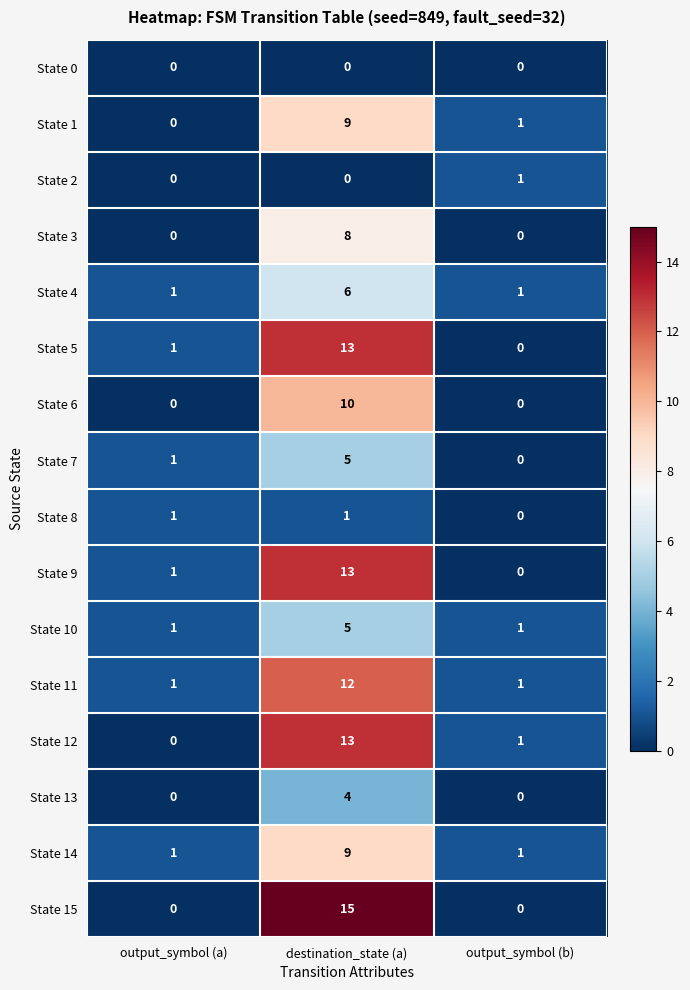

How many data points in State 4 are above 1?

1